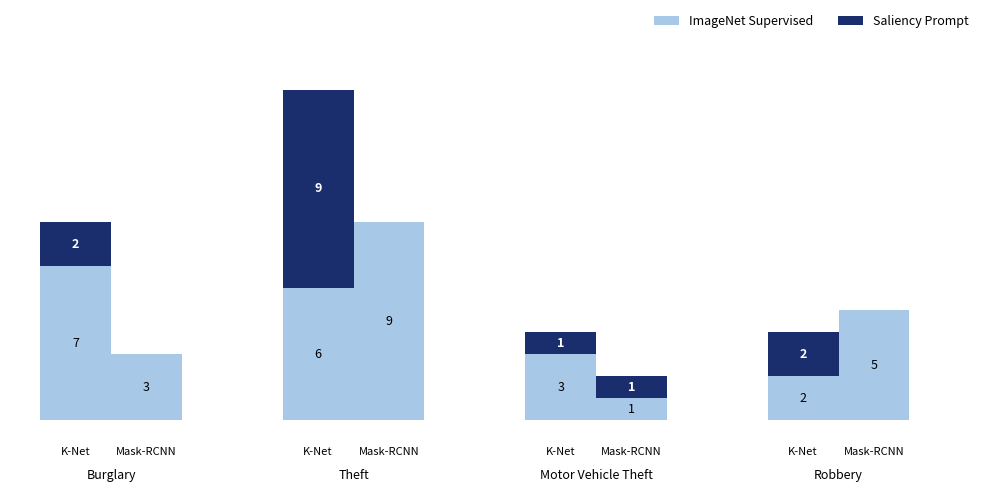

What is the smallest value displayed?

1